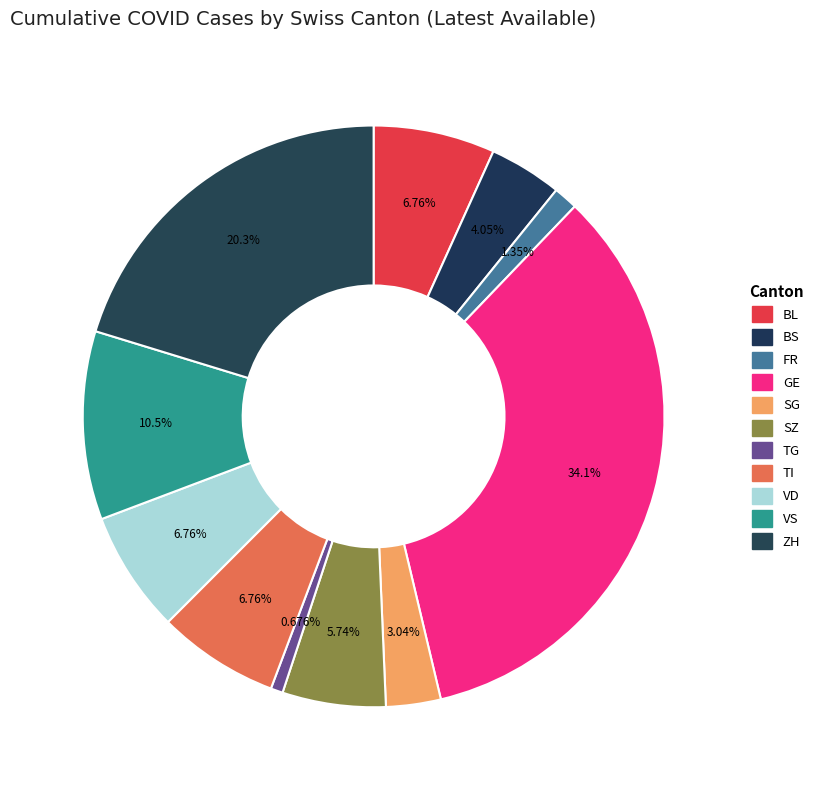

Which slice is the largest?

GE